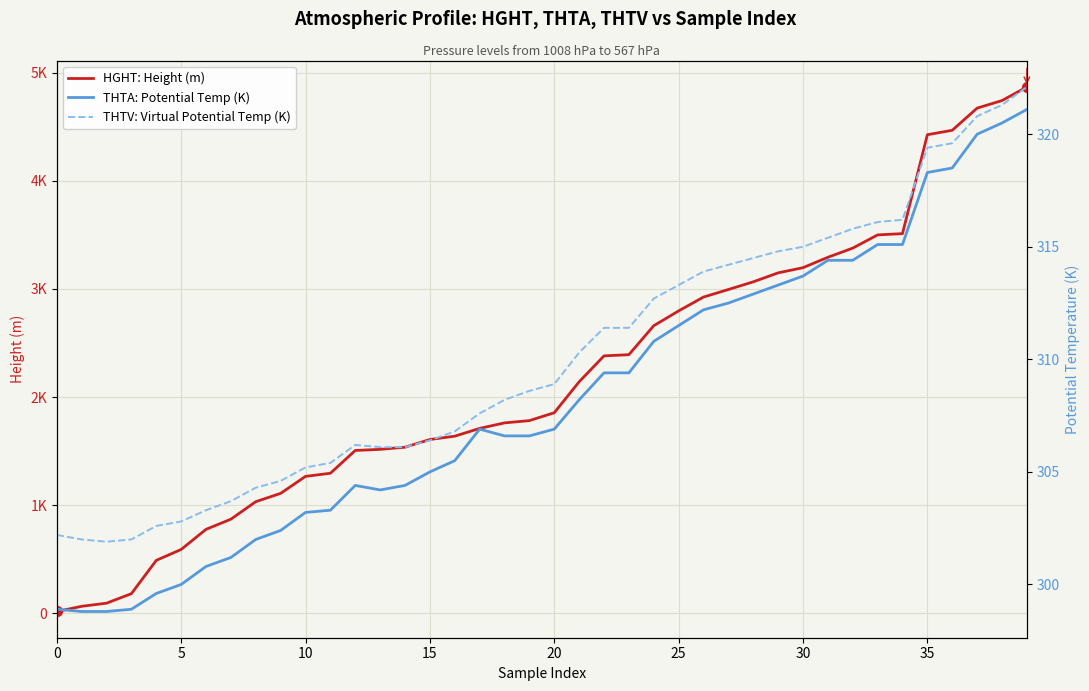

Which series has the largest total across all categories?

HGHT: Height (m)